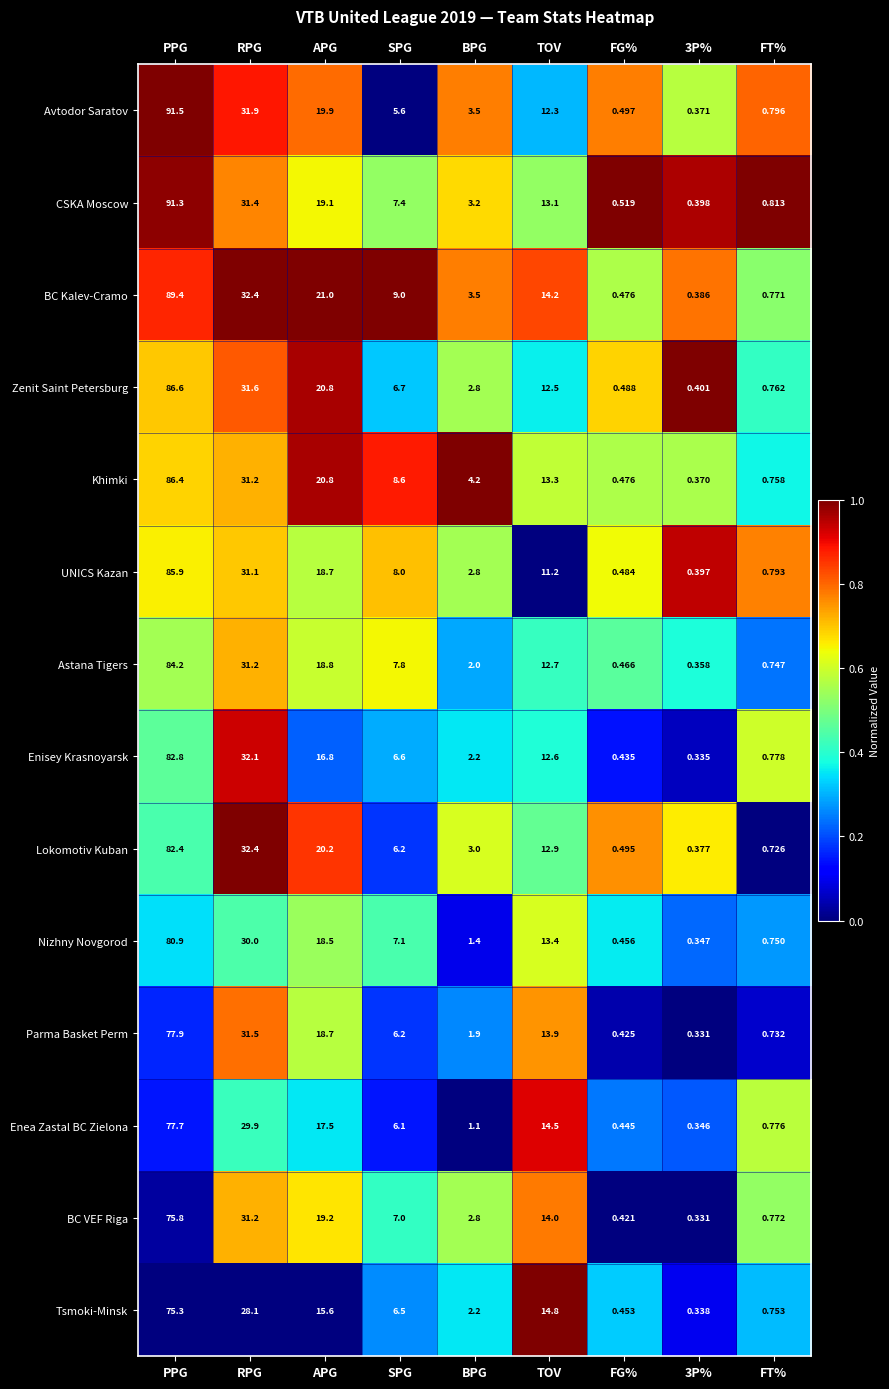

At FT%, list the series in order from largest to smallest.

CSKA Moscow, Avtodor Saratov, UNICS Kazan, Enisey Krasnoyarsk, Enea Zastal BC Zielona, BC VEF Riga, BC Kalev-Cramo, Zenit Saint Petersburg, Khimki, Tsmoki-Minsk, Nizhny Novgorod, Astana Tigers, Parma Basket Perm, Lokomotiv Kuban